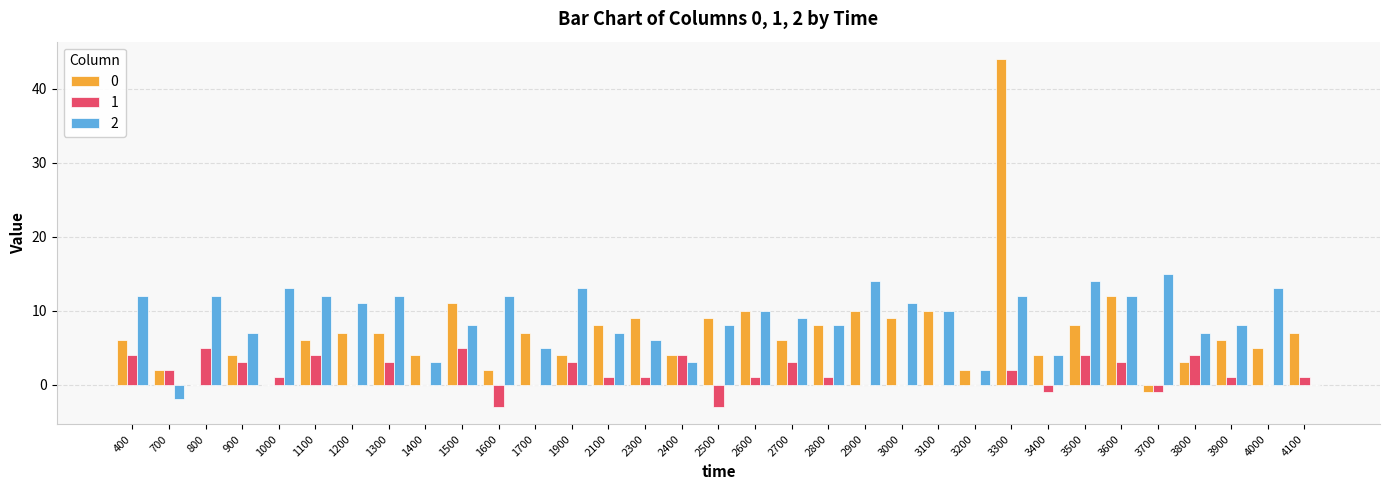

Count the number of categories in the chart.

33